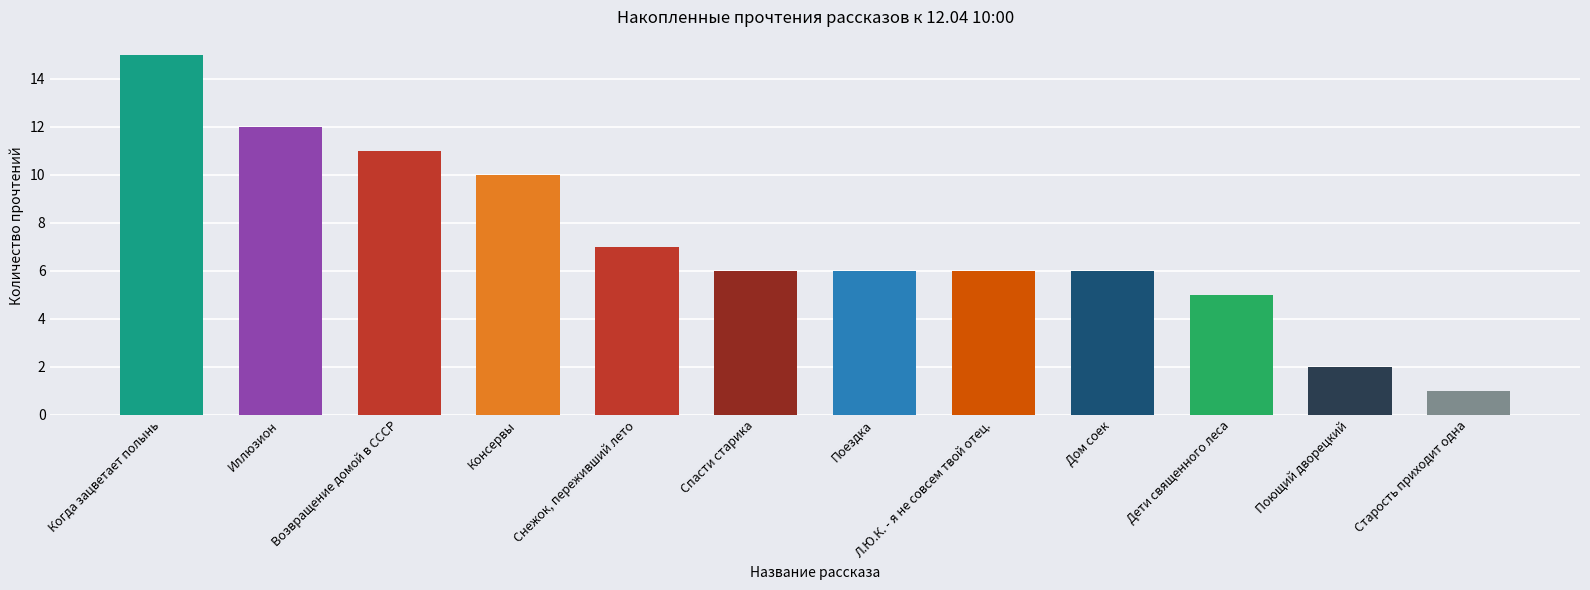

Where is the data nearest to the value 8?

Снежок, переживший лето